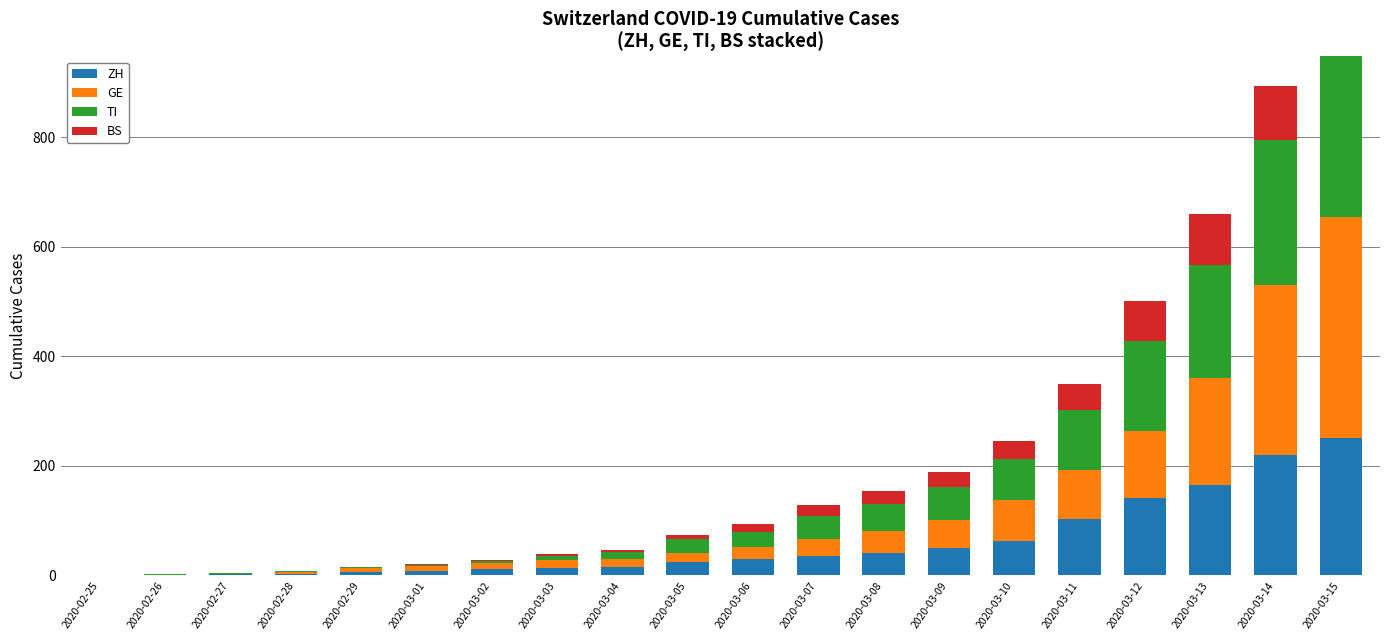

What is the total value across all series at 2020-03-11?

350